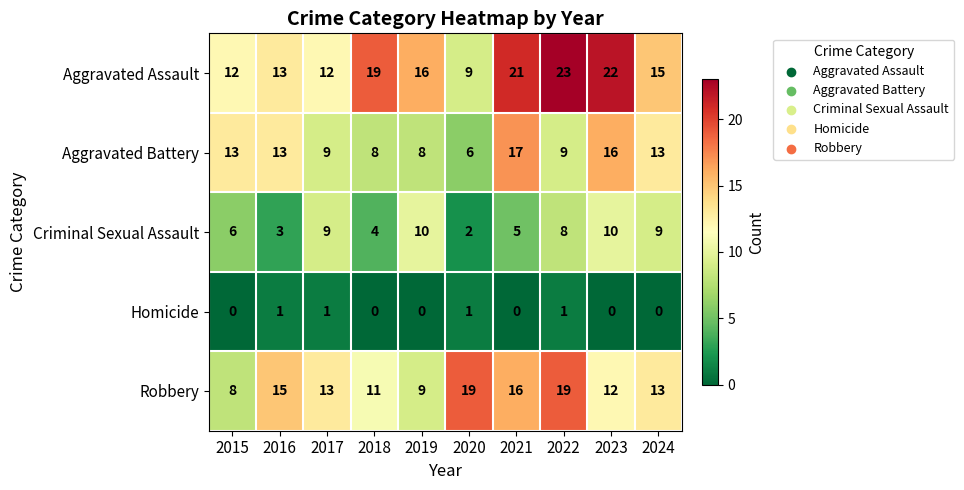

What is the sum of the Aggravated Assault values at 2017 and 2018?

31